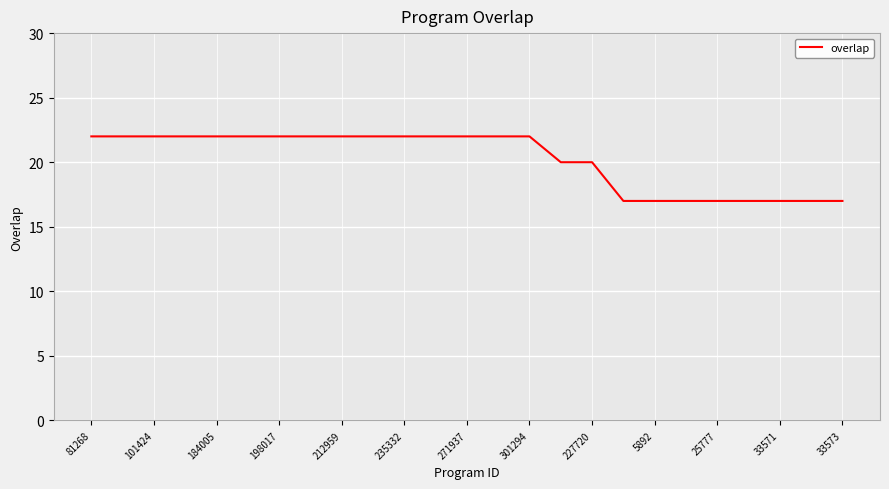

What is the greatest value displayed?

22